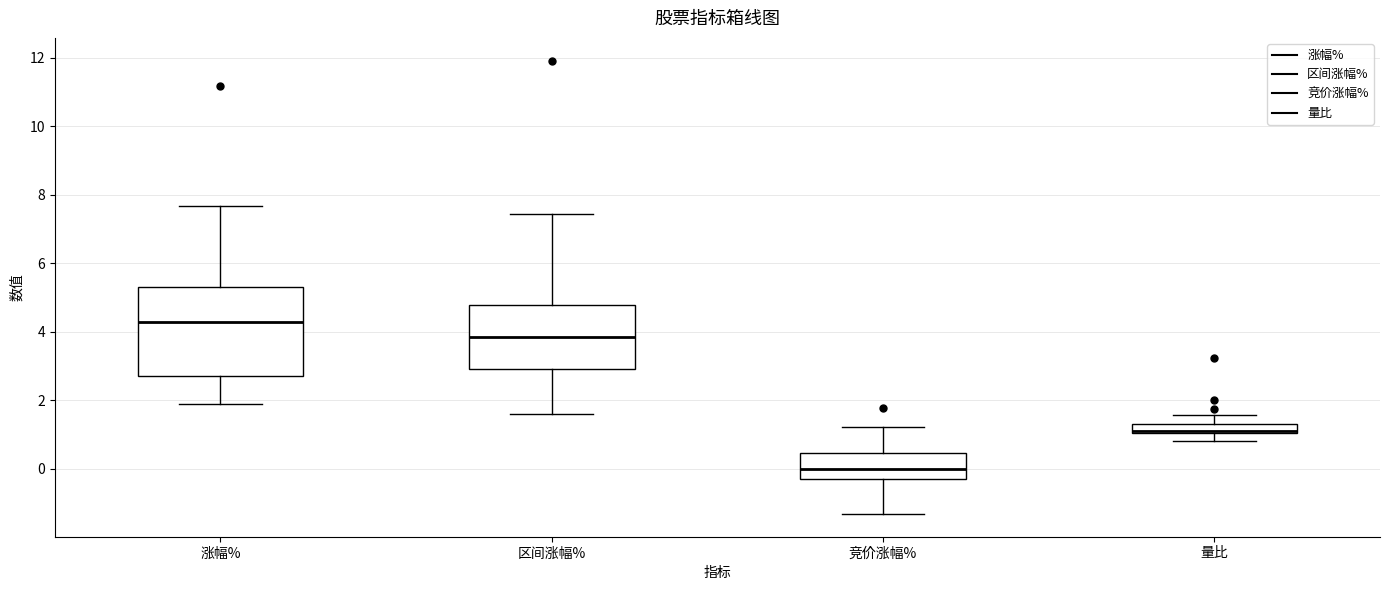

Where is the upper edge of the box for 区间涨幅% on the y-axis? The values are not printed on the chart, so give them approximately, as read against the axis.

4.8